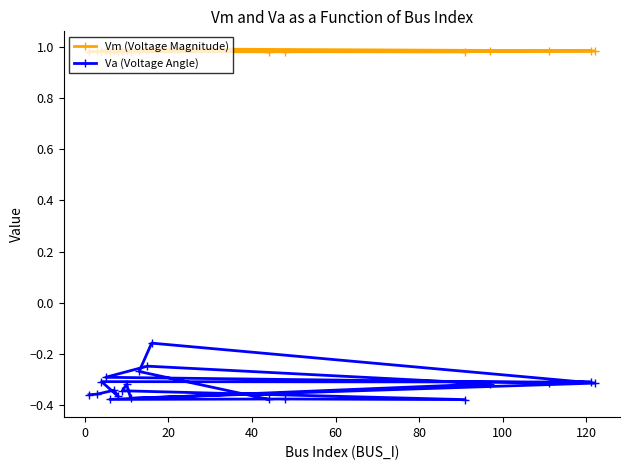

Rank the series by their maximum value, from lowest to highest.

Va (Voltage Angle), Vm (Voltage Magnitude)